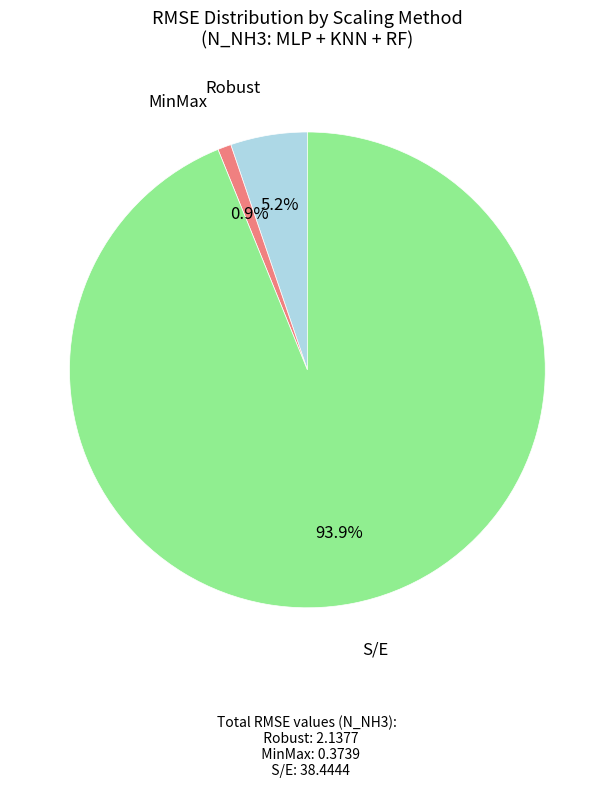

Is there a majority slice in this chart?

Yes